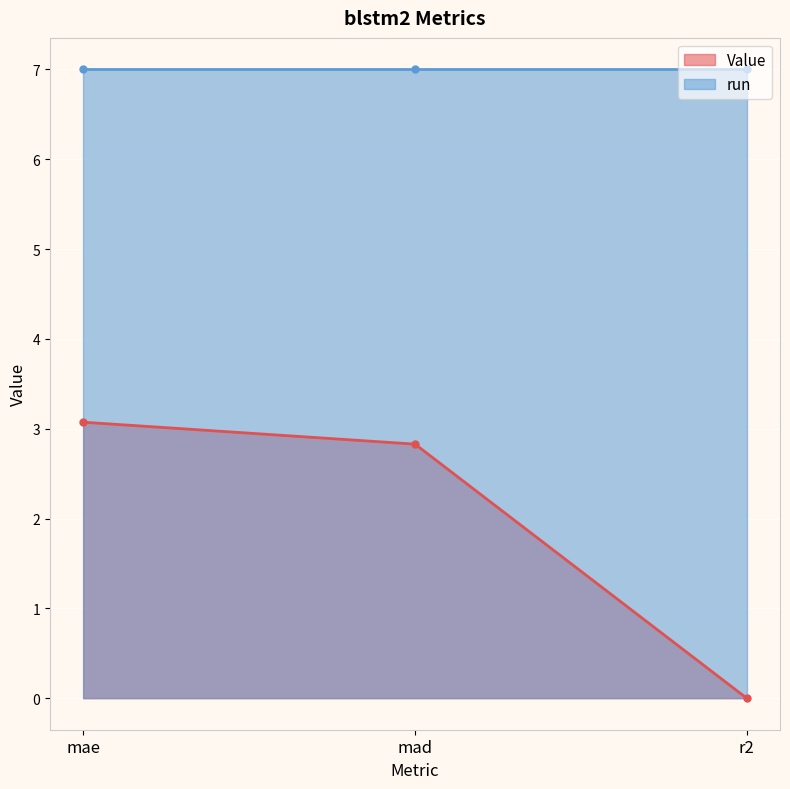

Rank the categories by value from lowest to highest.

r2, mad, mae